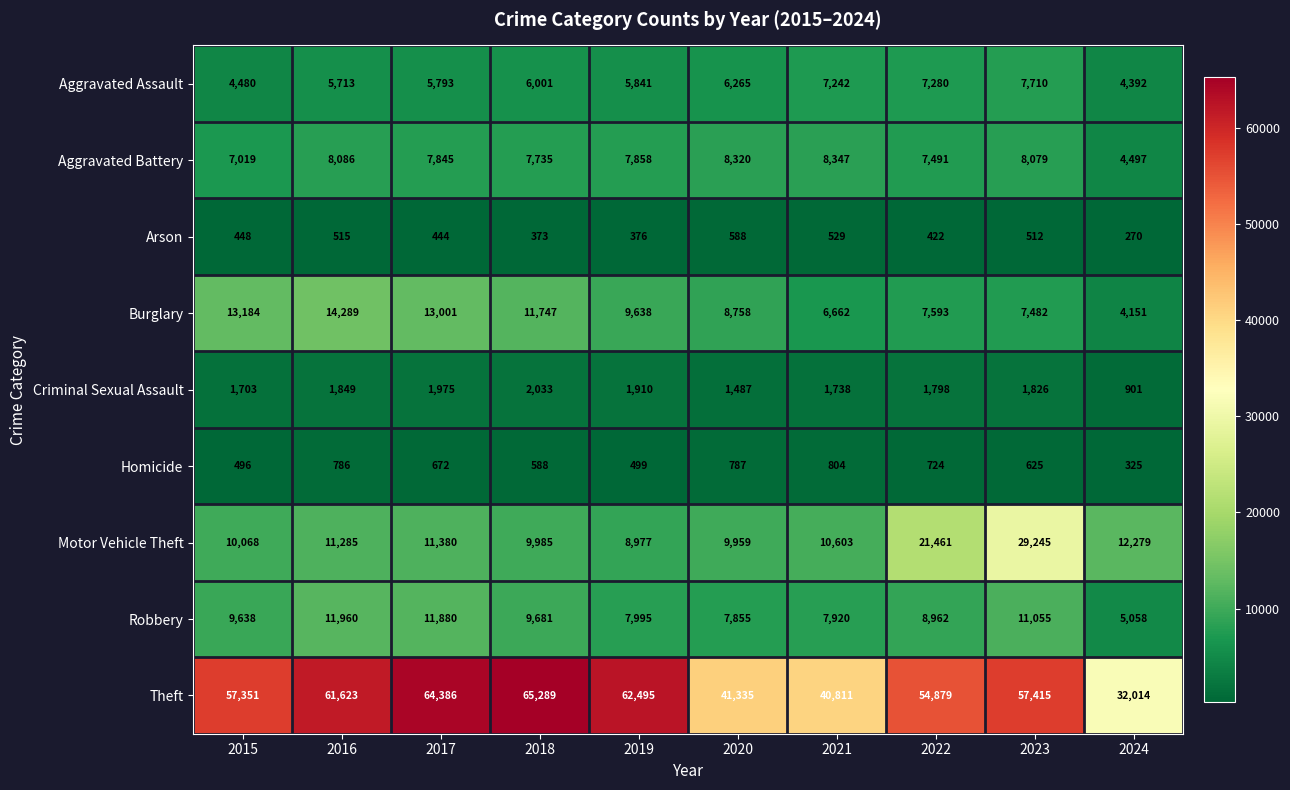

Which series changed the most between 2021 and 2022?

Theft